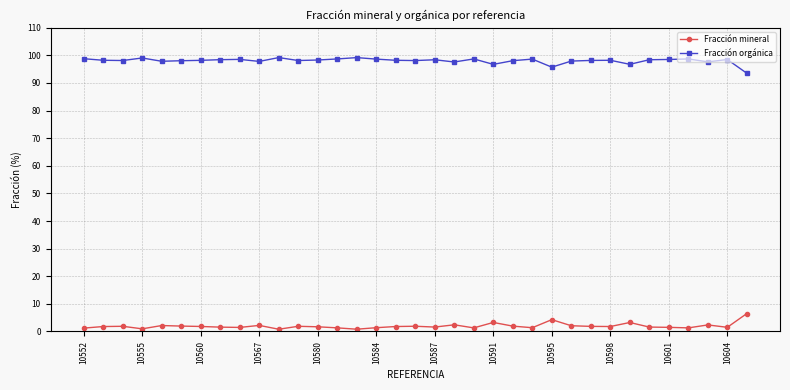

True or false: Fracción mineral has more than 1 interior local peaks.

True